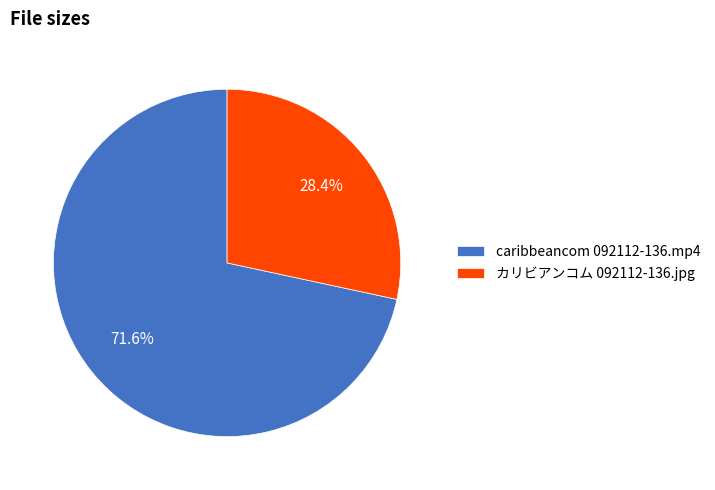

What percentage is the caribbeancom 092112-136.mp4 slice, to the nearest percent?

72%